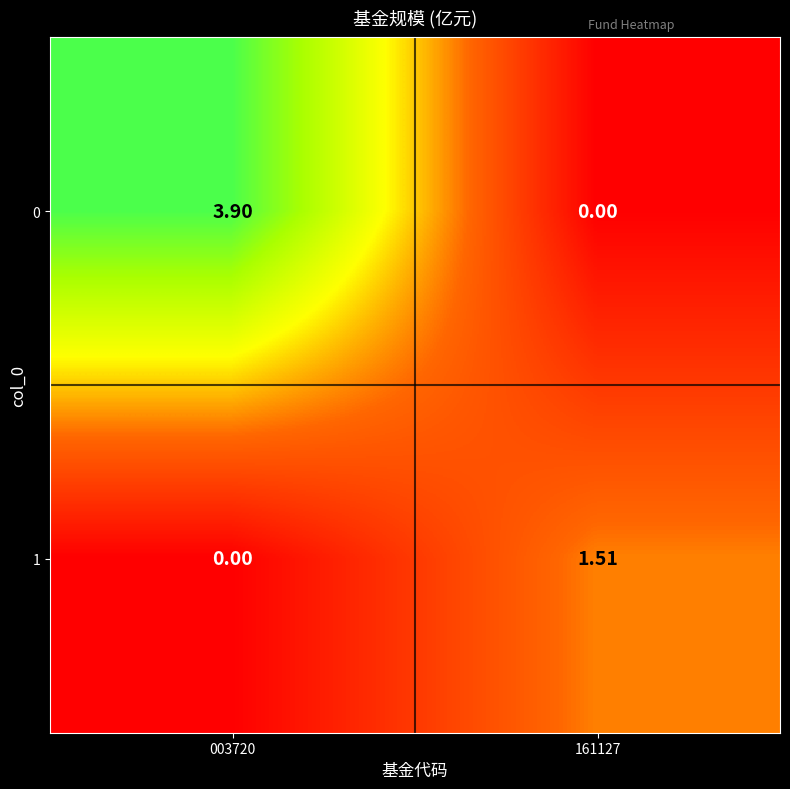

Is the value of 1 at 003720 greater than the value of 0 at 003720?

No